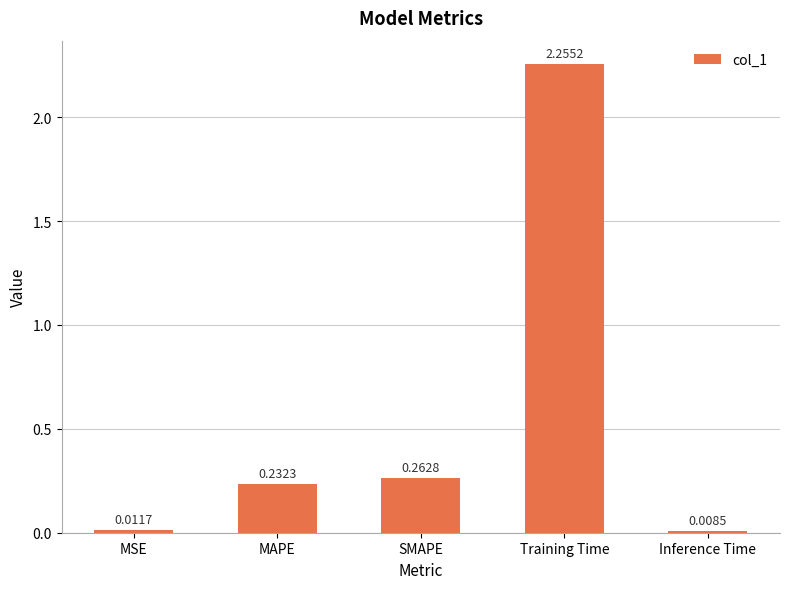

Rank the categories by value from lowest to highest.

Inference Time, MSE, MAPE, SMAPE, Training Time